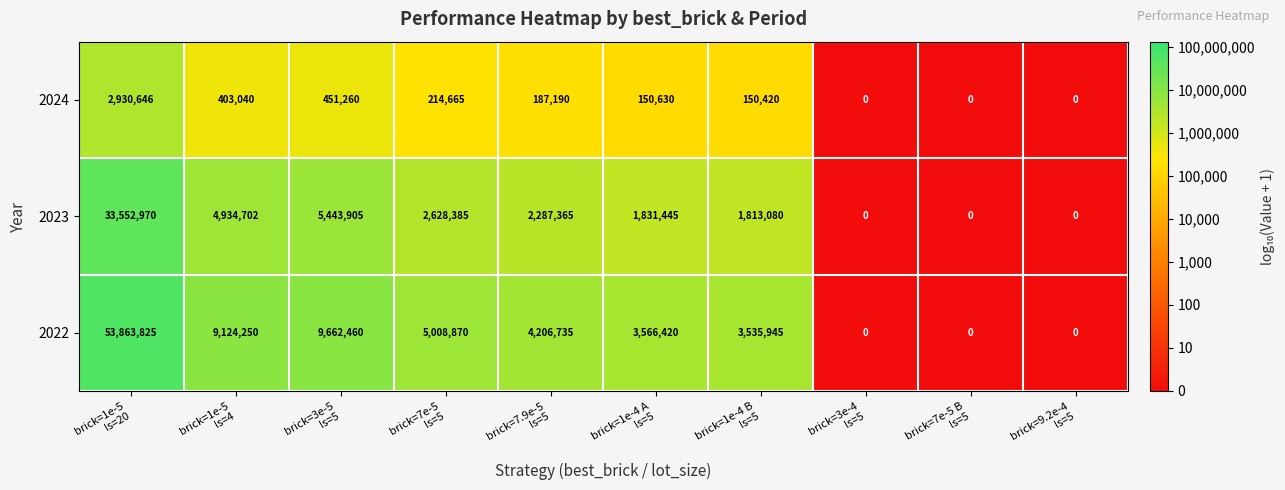

Which series has the largest total across all categories?

2022